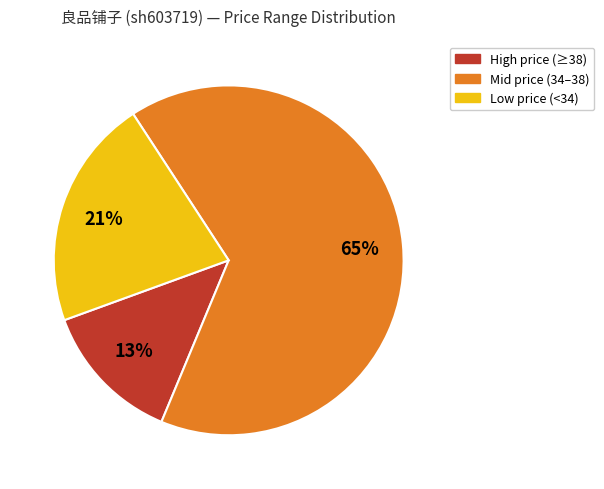

To the nearest percent, what percentage of the pie is Low price (<34)?

21%